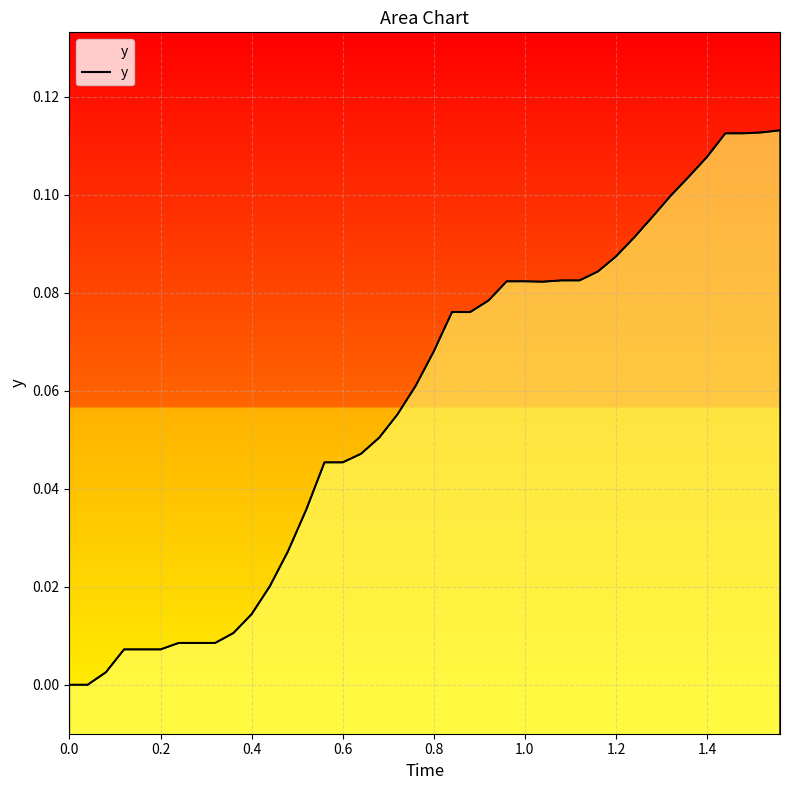

How many values are above zero?

38